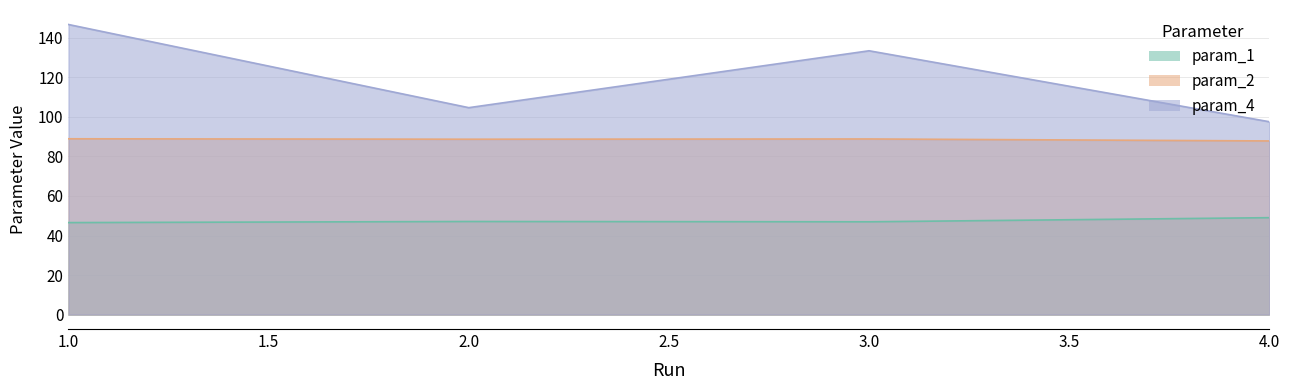

At which label is param_2 closest to 88?

4